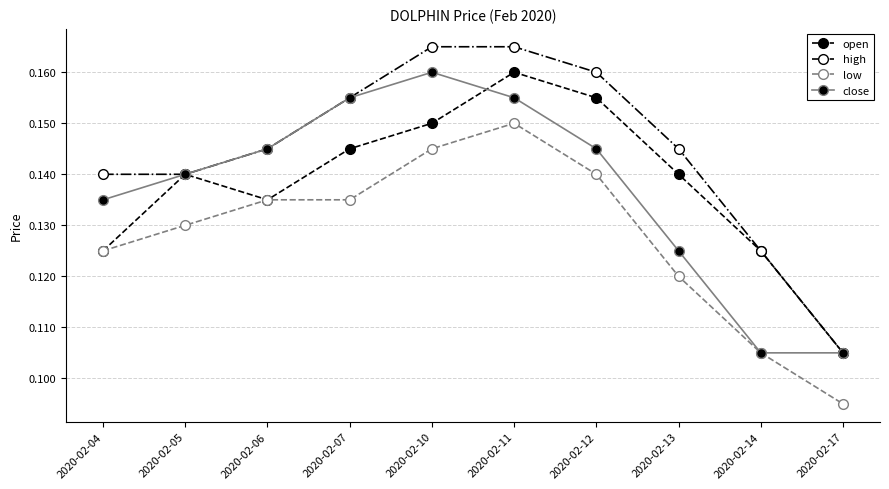

What are all the series names shown in the legend?

open, high, low, close